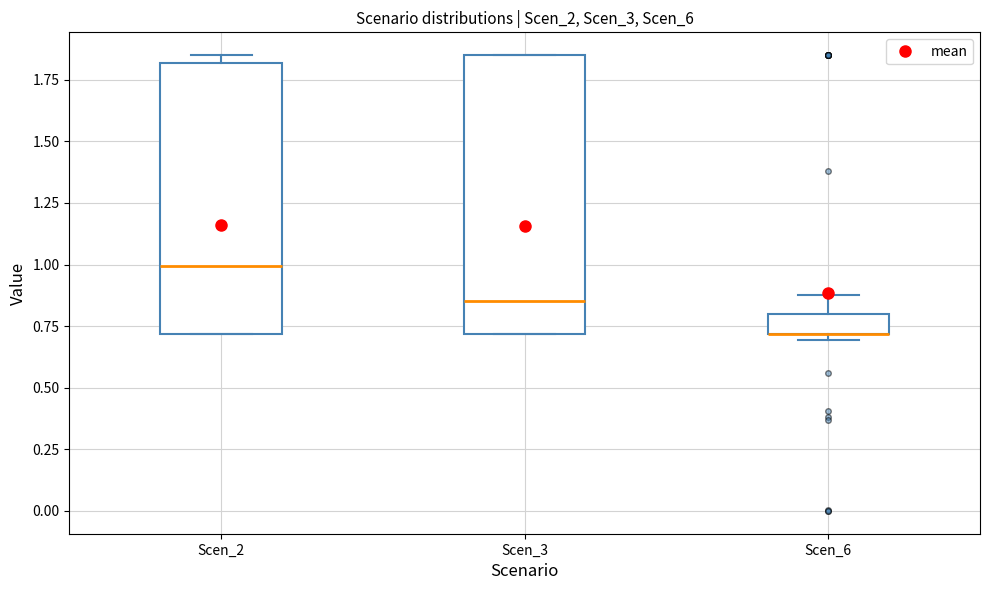

Reading left to right, transcribe this box plot: for each box, give where its median line is, the range the box spans, and where its two whiskers end, as read against the y-axis. The values are not printed on the chart, so give them approximately, as read against the axis.

Scen_2: median 1.00, box 0.70 to 1.80, whiskers 0.70 to 1.85
Scen_3: median 0.85, box 0.70 to 1.85, whiskers 0.70 to 1.85
Scen_6: median 0.70 (drawn on the box's lower edge), box 0.70 to 0.80, whiskers 0.70 (just below the box's lower edge) to 0.90